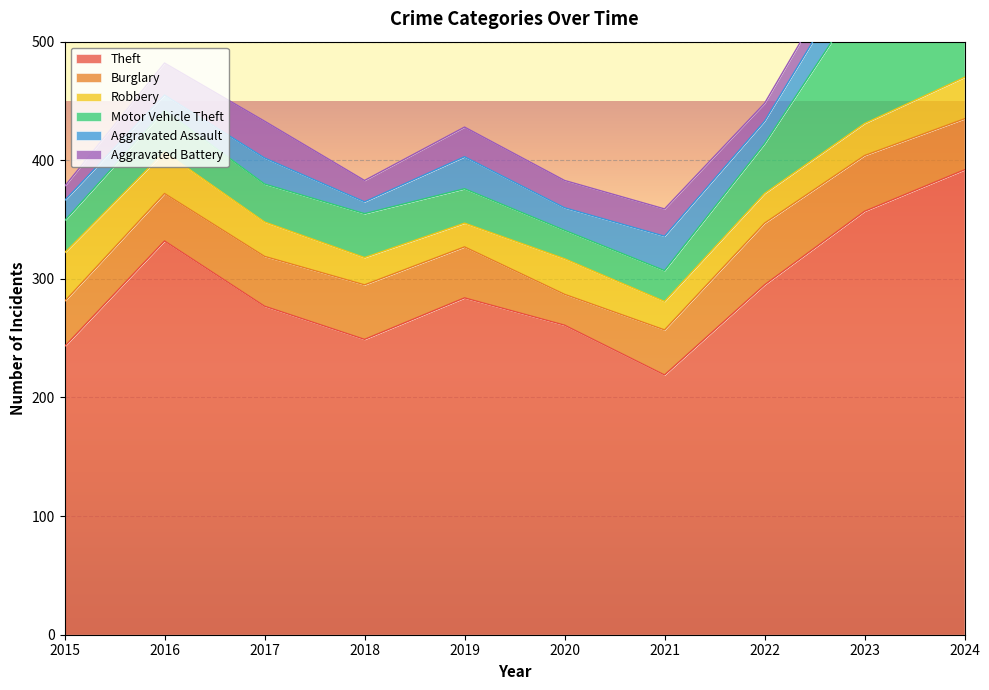

What is the difference between the maximum and minimum values in the Theft series?

173